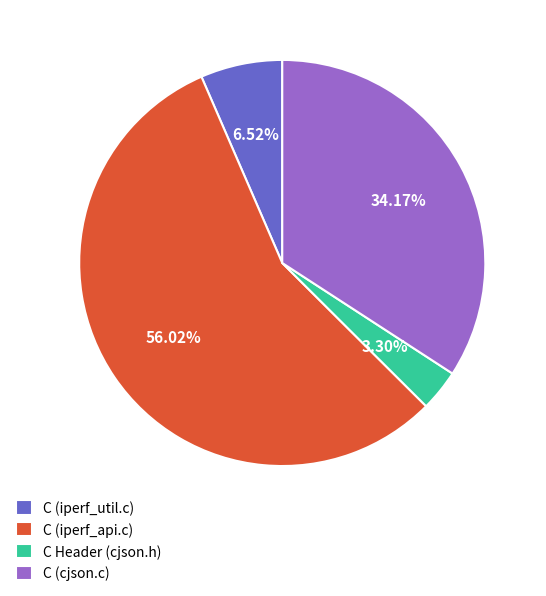

Which slice is the largest?

C (iperf_api.c)